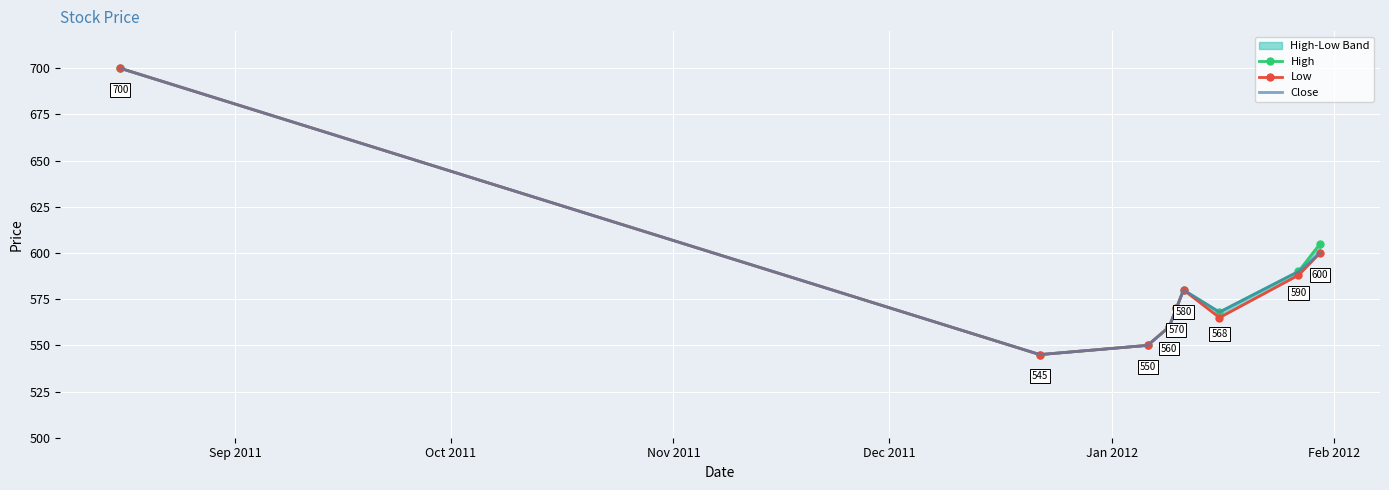

How many lines are shown in the chart?

3